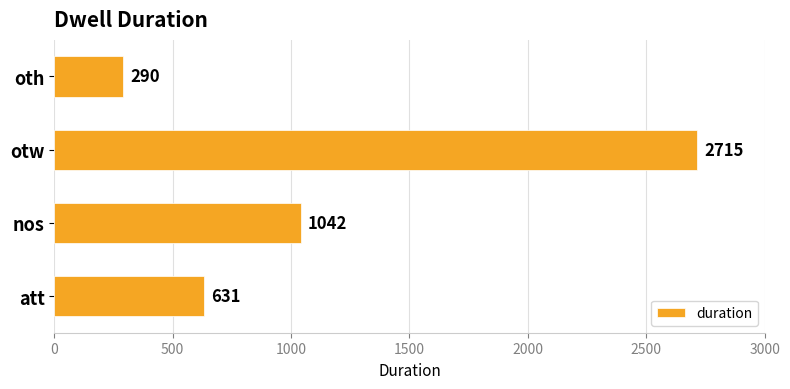

Is it true that the value at att is 895?

False